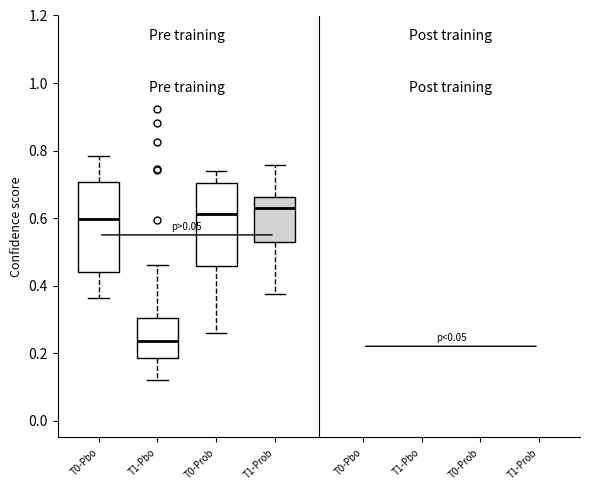

Reading left to right, transcribe this box plot: for each box, give where its median line is, the range the box spans, and where its two whiskers end, as read against the y-axis. The values are not printed on the chart, so give them approximately, as read against the axis.

T0-Pbo: median 0.60, box 0.44 to 0.70, whiskers 0.36 to 0.78
T1-Pbo: median 0.24, box 0.18 to 0.30, whiskers 0.12 to 0.46
T0-Prob: median 0.62, box 0.46 to 0.70, whiskers 0.26 to 0.74
T1-Prob: median 0.62, box 0.52 to 0.66, whiskers 0.38 to 0.76